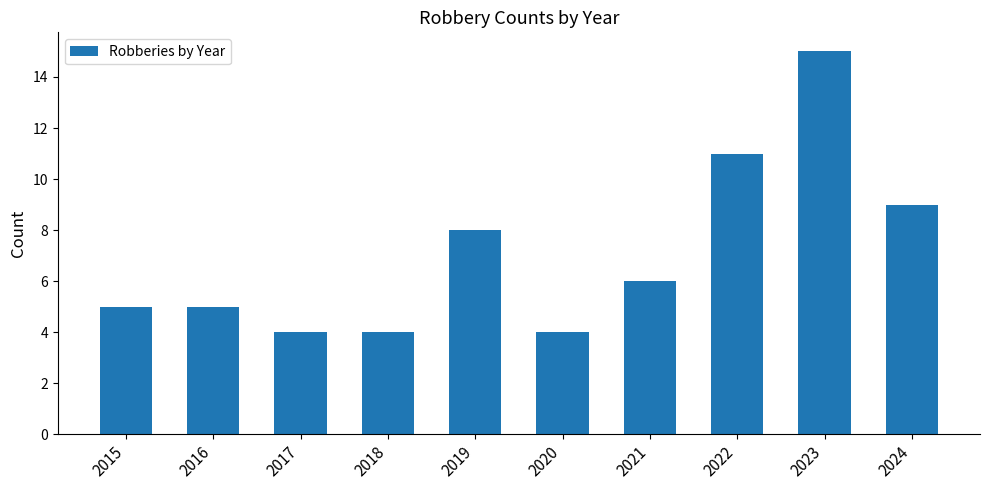

Where does the data first go above 6?

2019